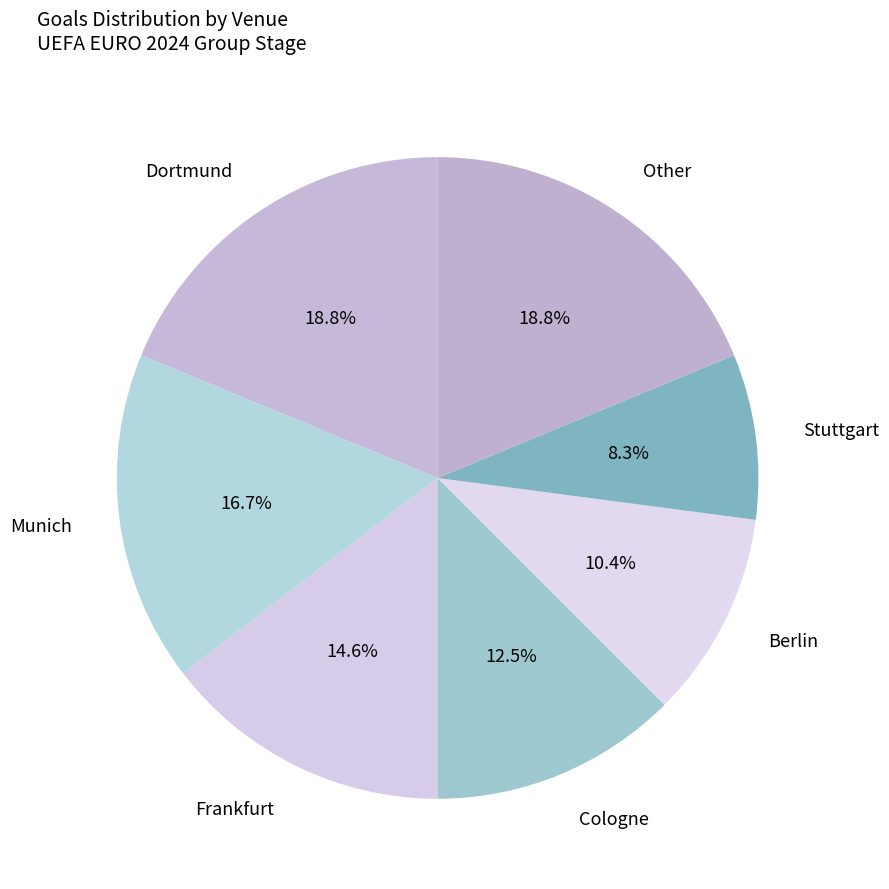

Approximately how many times larger is the value at Other compared to Cologne?

1.5